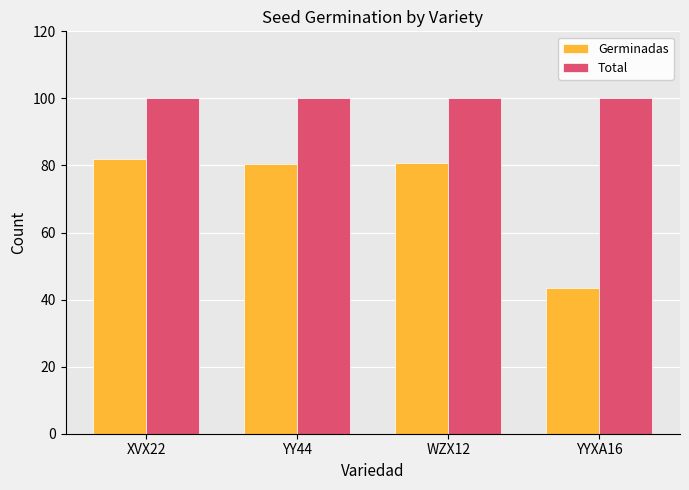

What is the minimum value for Total?

100.0